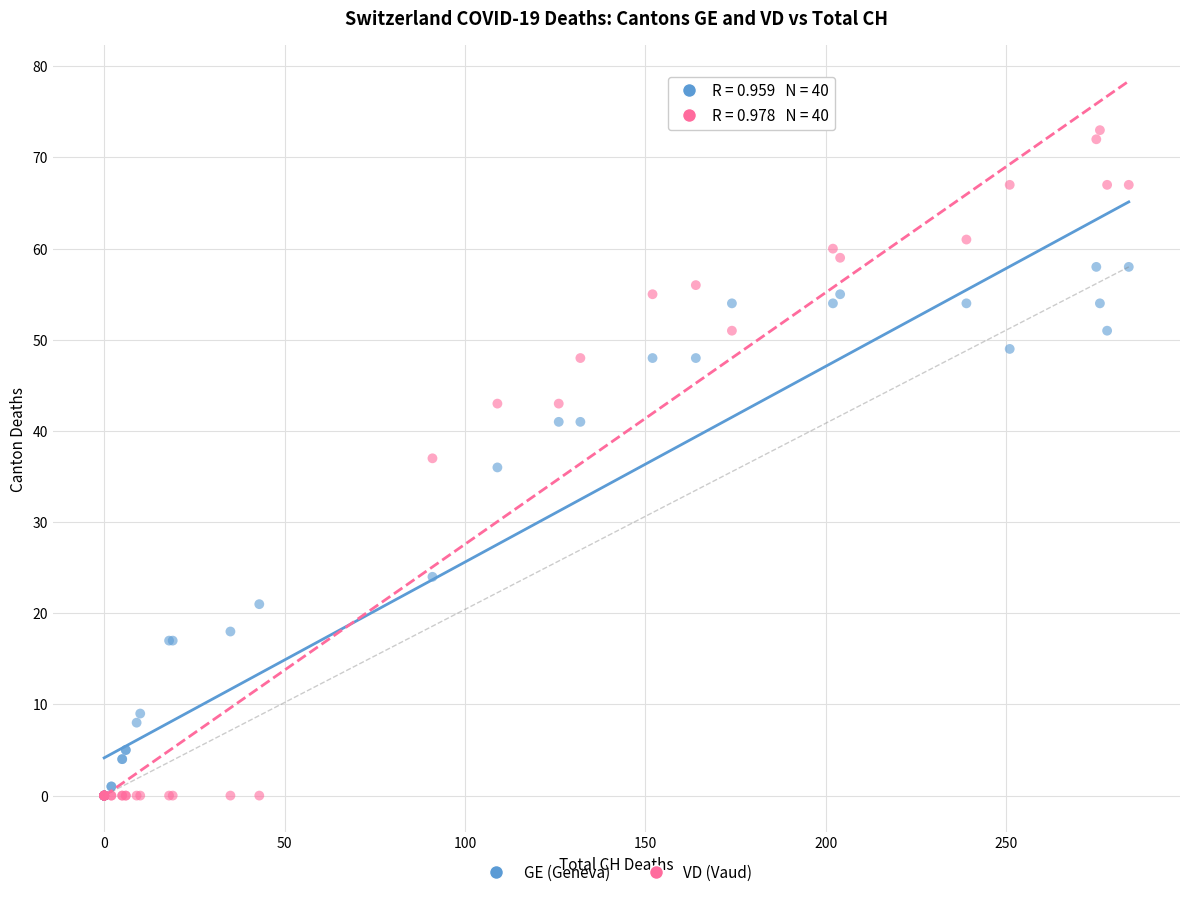

Which series has the largest Y range (max minus min)?

VD (Vaud)